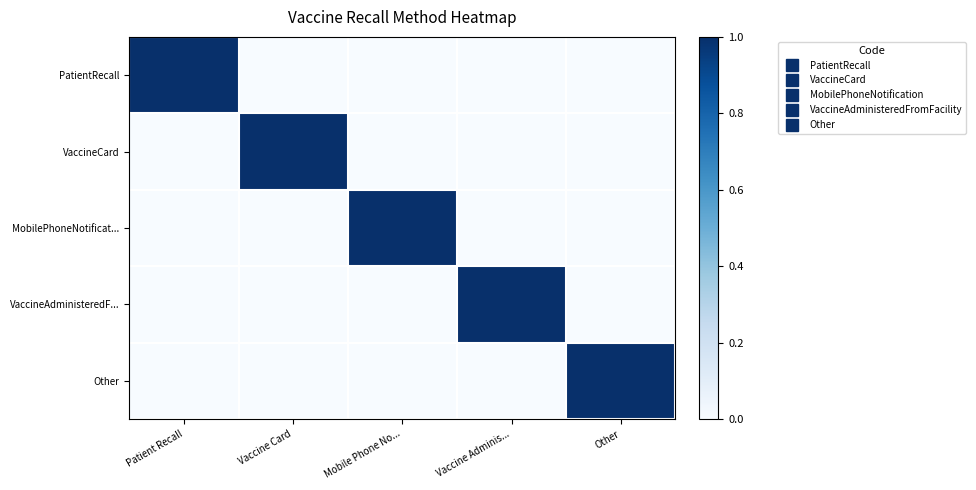

What is the total value across all series at Vaccine Adminis...?

1